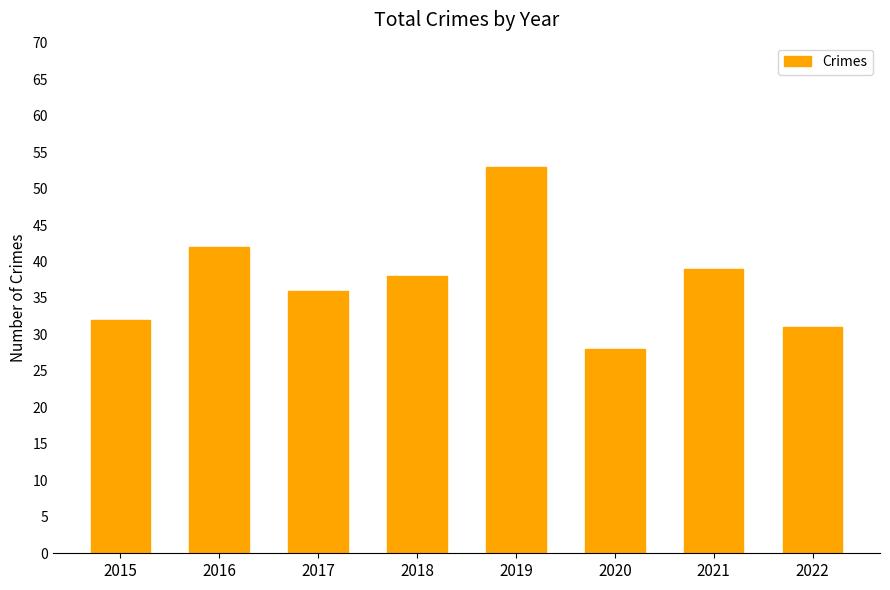

Reading left to right, list all the values displayed in this chart.

32	42	36	38	53	28	39	31